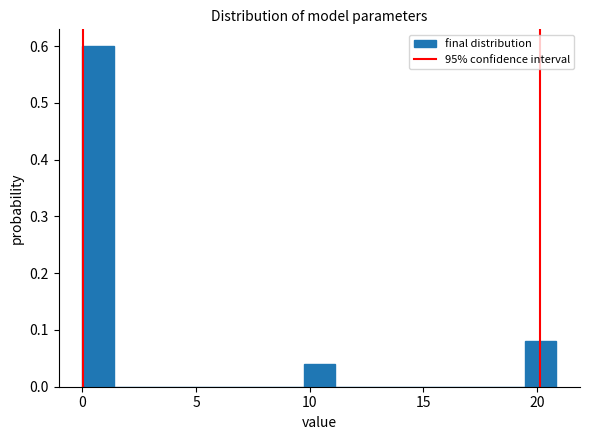

Read against the x-axis, roughly where is the centre of the tallest bar?

0.5